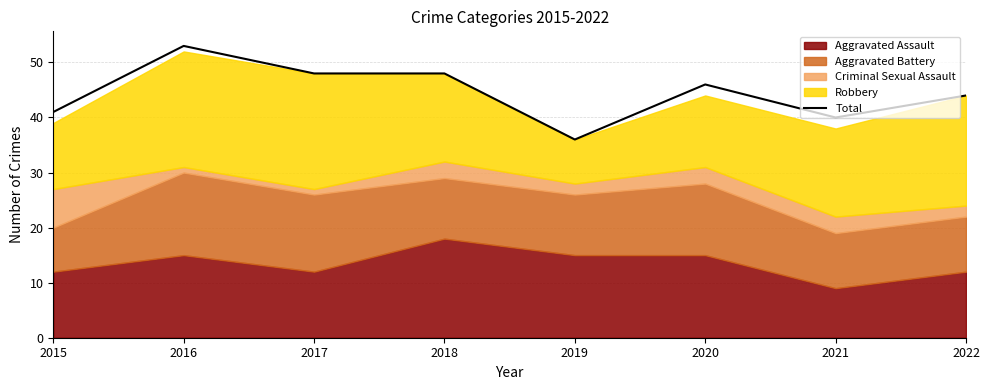

What is the change in value from 2018 to 2021?

-8